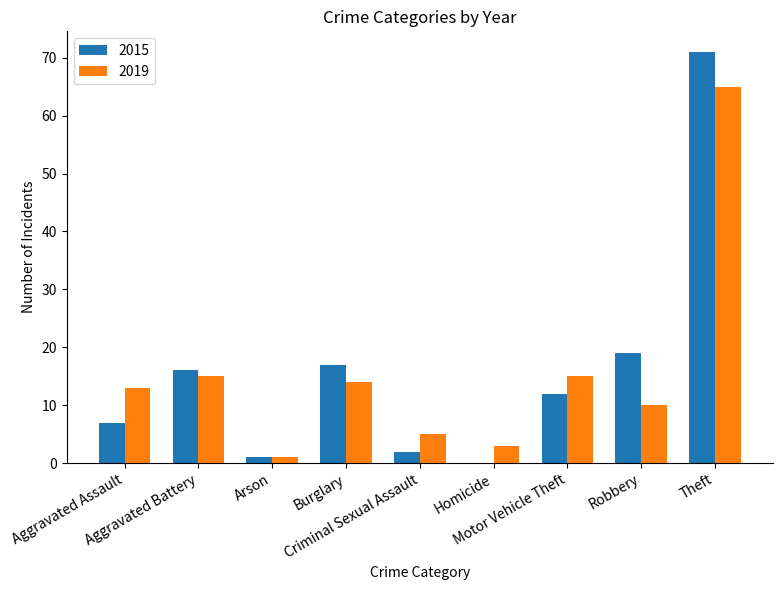

Is it true that 2019 equals 13 at Aggravated Assault?

True